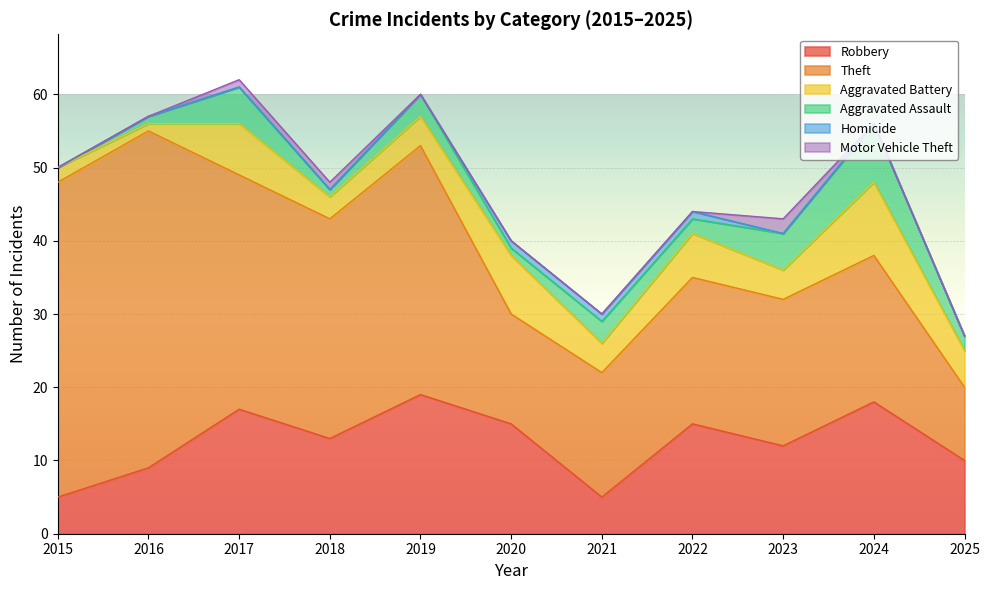

What is the total value across all series at 2023?

43